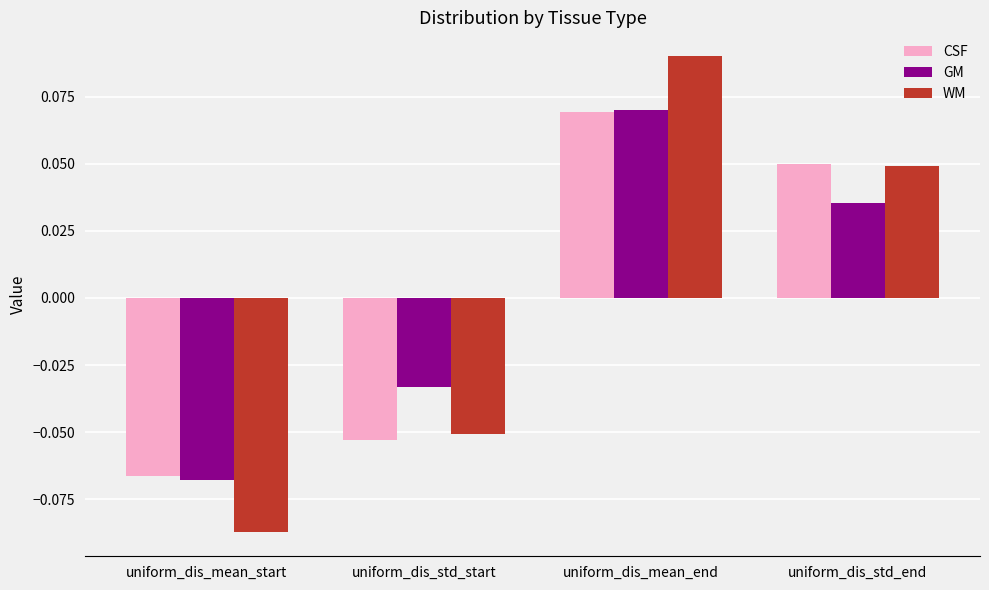

How many categories are shown in the chart?

4